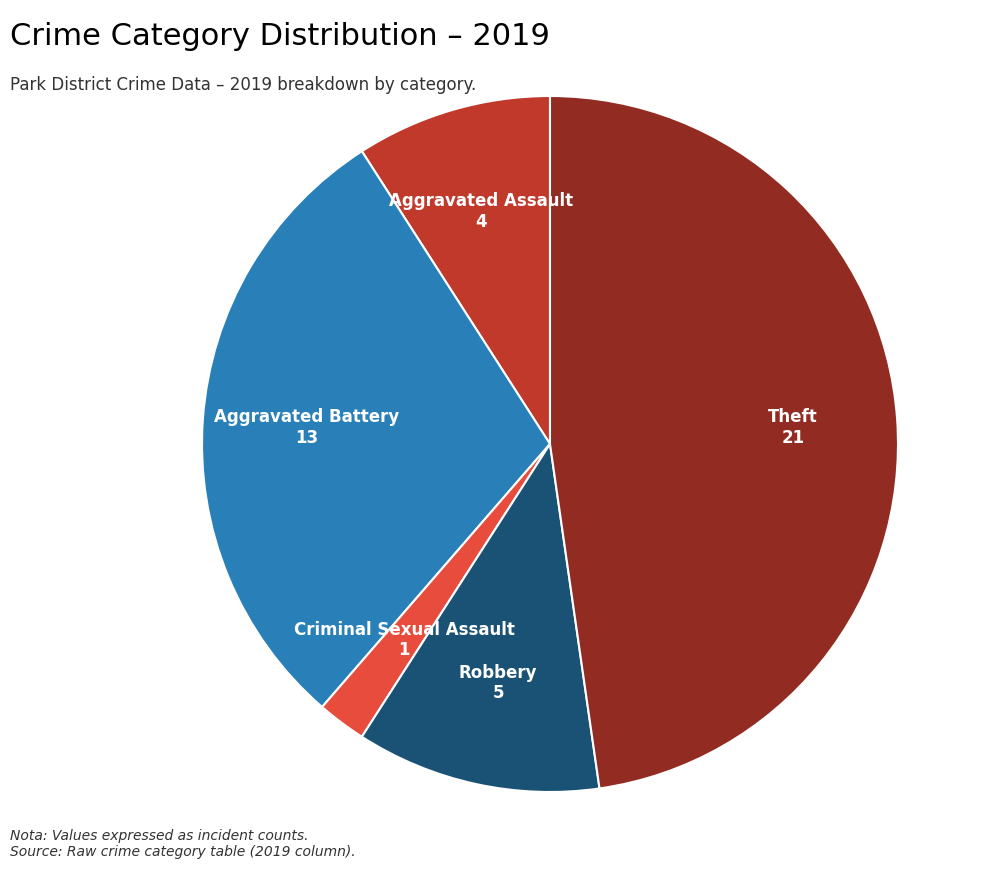

True or false: Aggravated Assault accounts for 9% of the total.

True